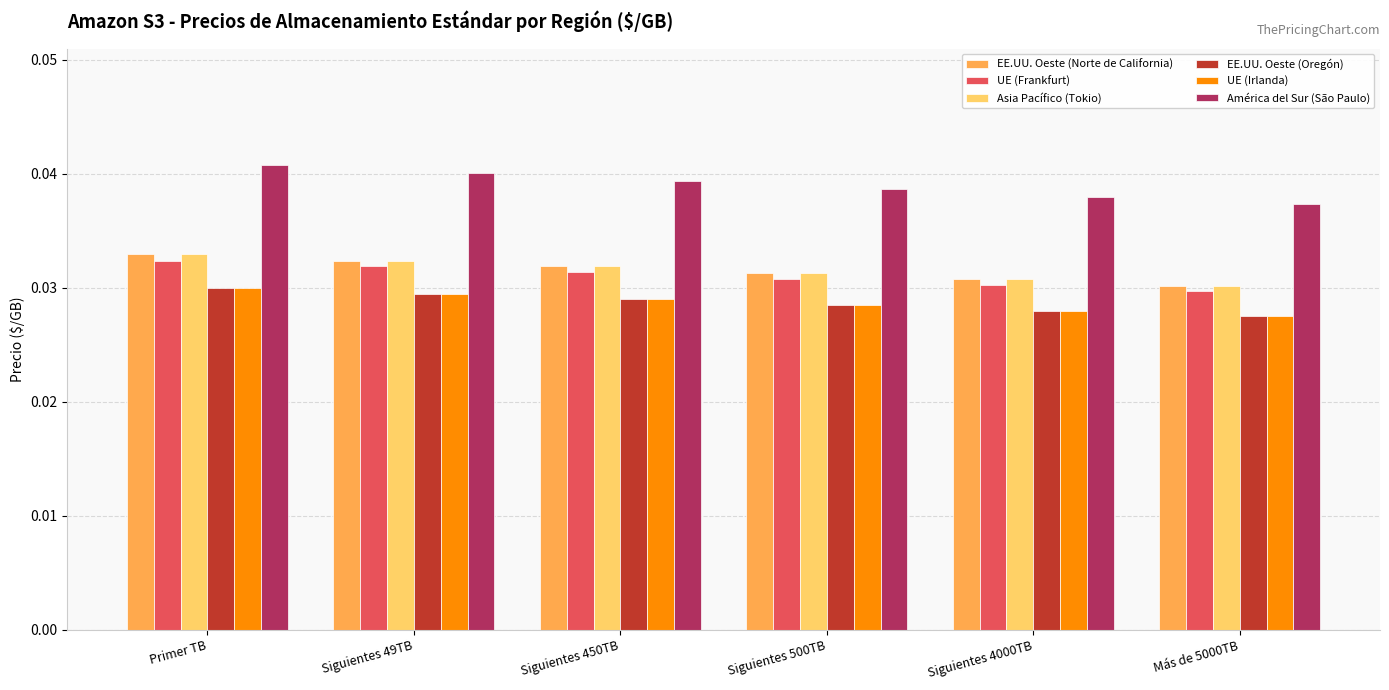

Between Siguientes 49TB and Más de 5000TB, which series saw the biggest shift?

América del Sur (São Paulo)